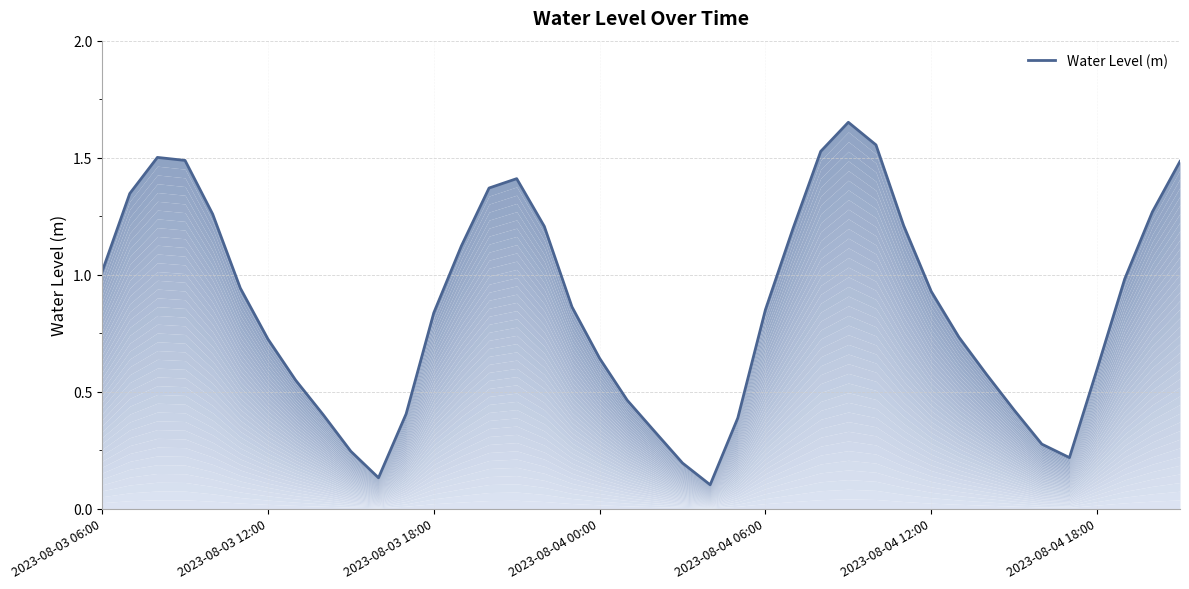

How many series are shown in this chart?

1